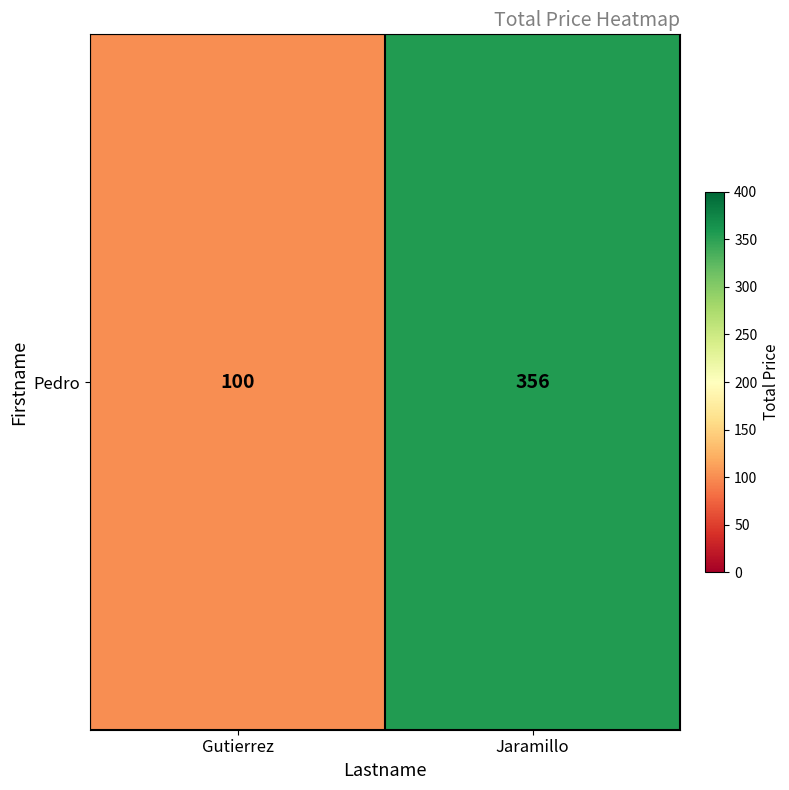

What is the maximum value shown in the chart?

356